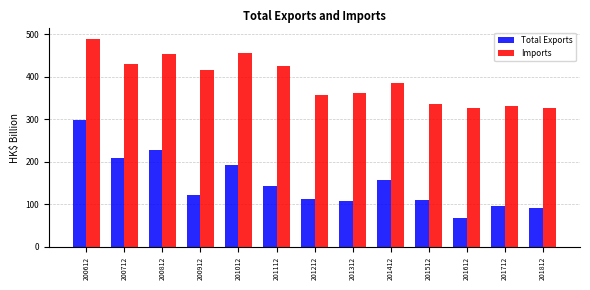

At 200912, list the series in order from smallest to largest.

Total Exports, Imports